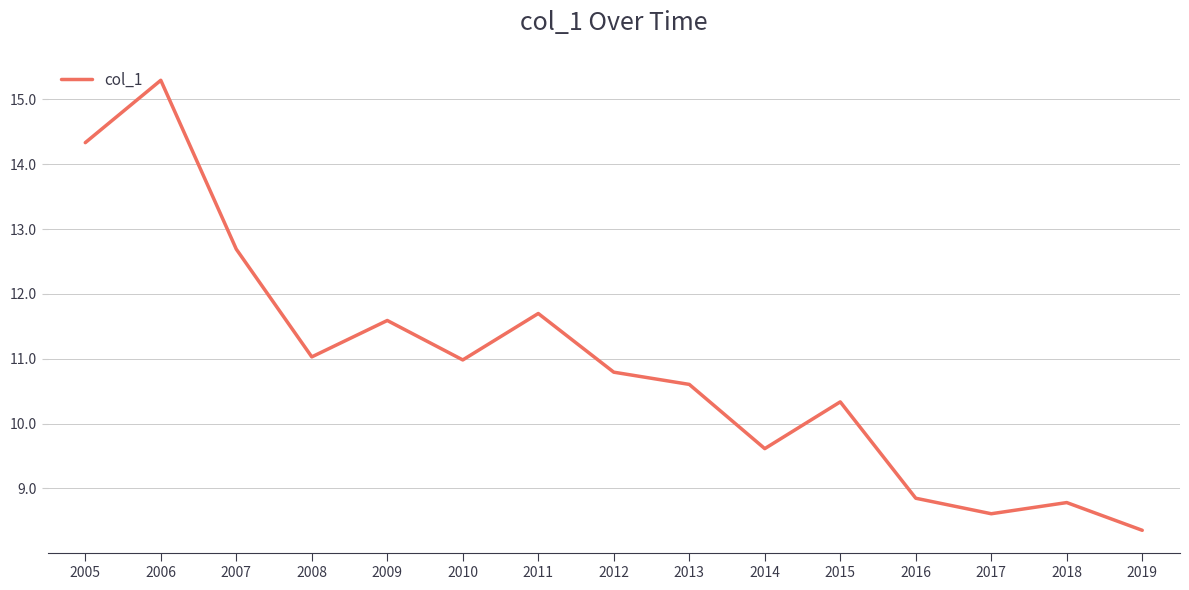

Where does the data first go above 10?

2005